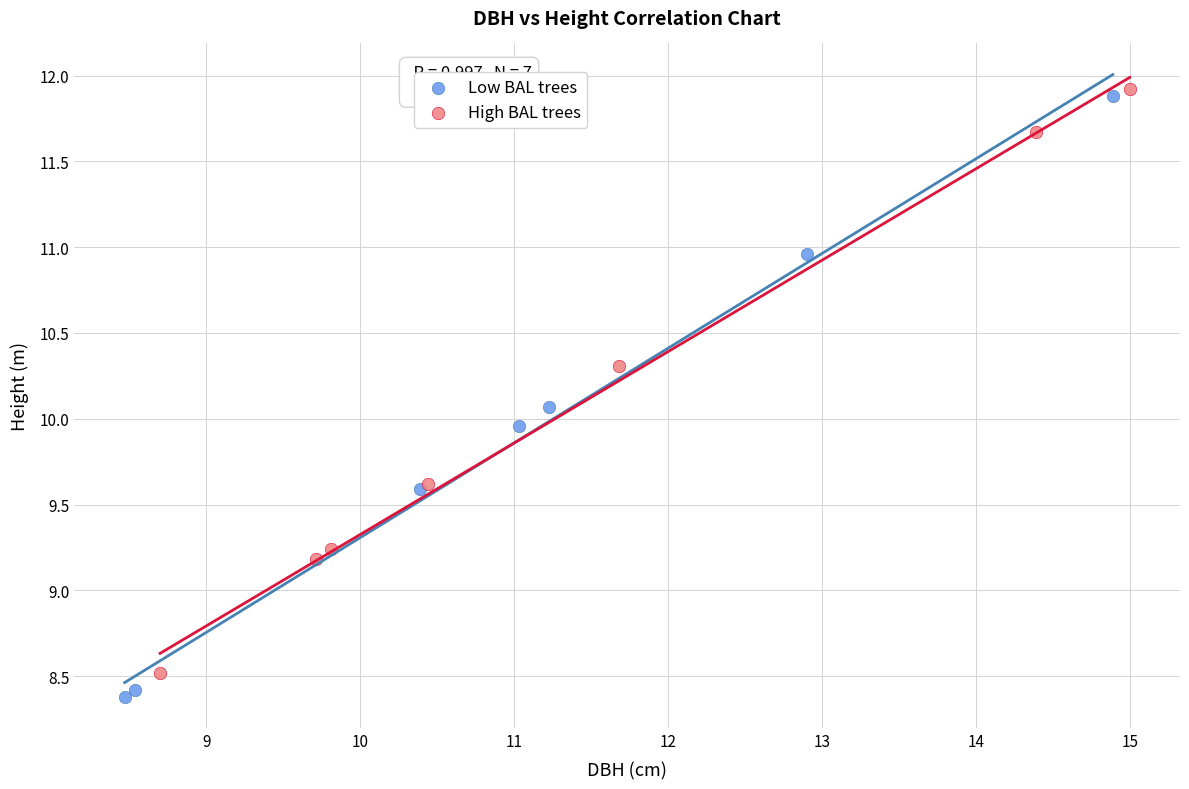

Which series has the widest spread of Y values?

Low BAL trees